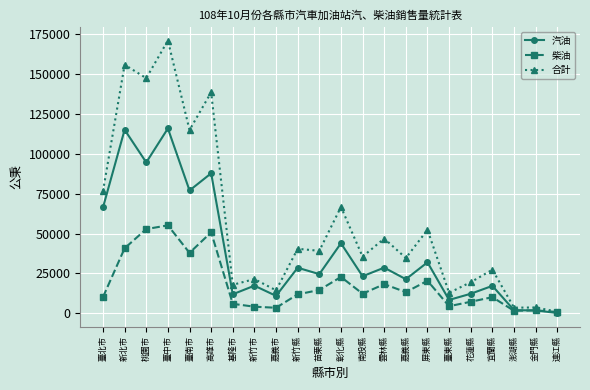

How many lines are shown in the chart?

3